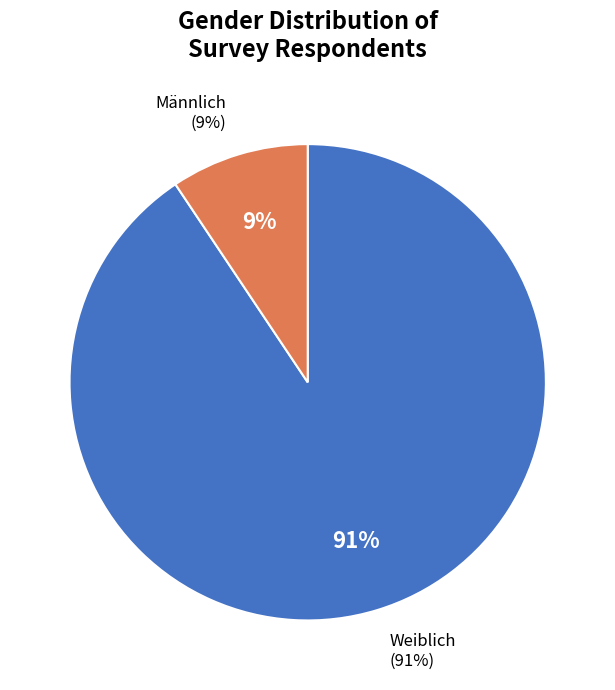

To the nearest percent, what portion does Weiblich represent?

91%